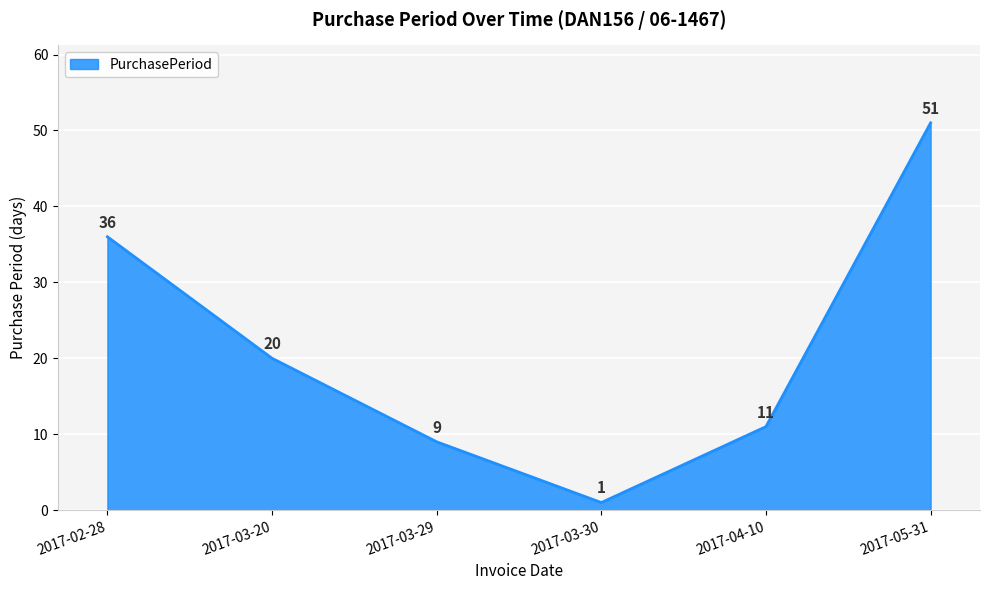

The chart shows a value of 36 at 2017-02-28. True or false?

True